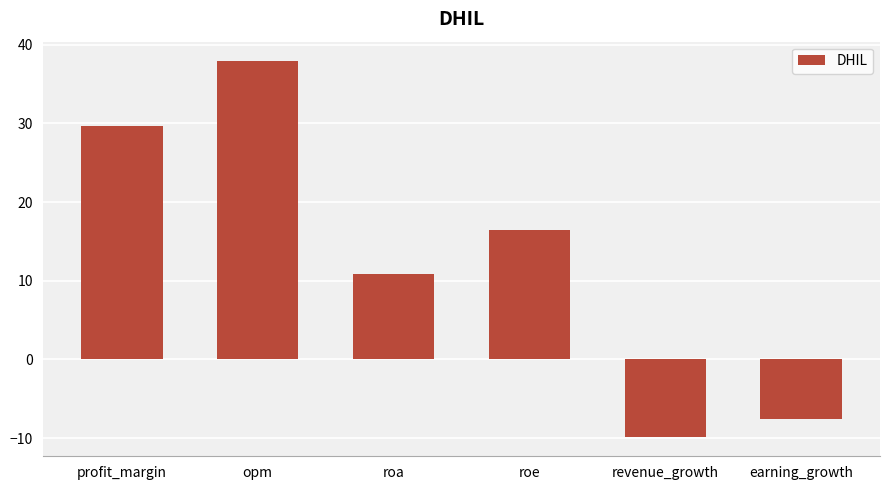

List the labels in order of value, smallest first.

revenue_growth, earning_growth, roa, roe, profit_margin, opm